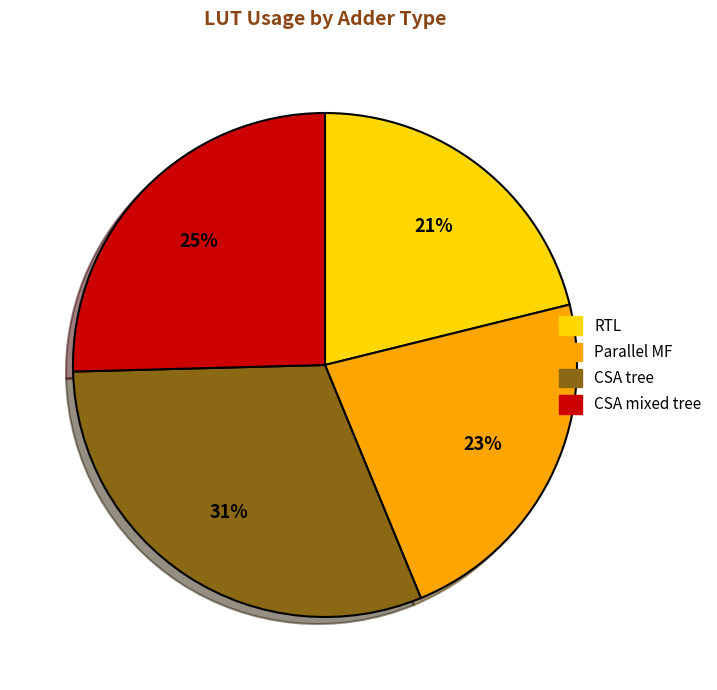

True or false: CSA mixed tree accounts for 25% of the total.

True